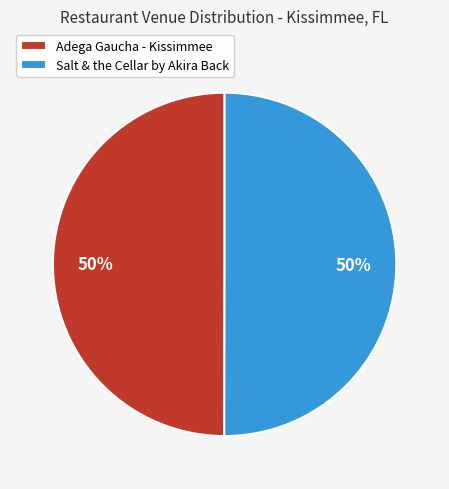

Combined, do Salt & the Cellar by Akira Back and Adega Gaucha - Kissimmee account for over 50%?

Yes